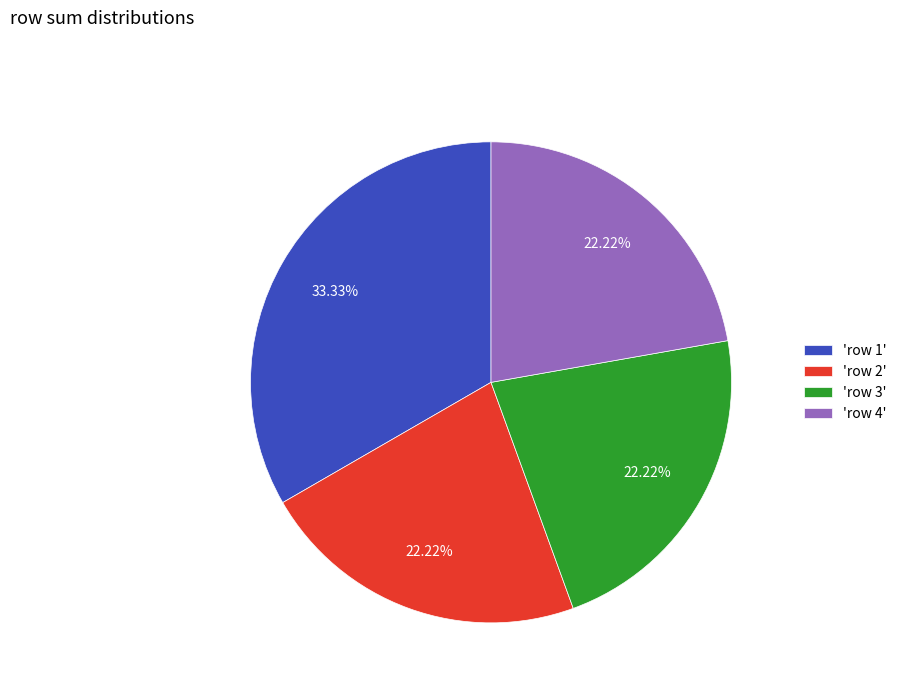

Which slice is the largest?

'row 1'